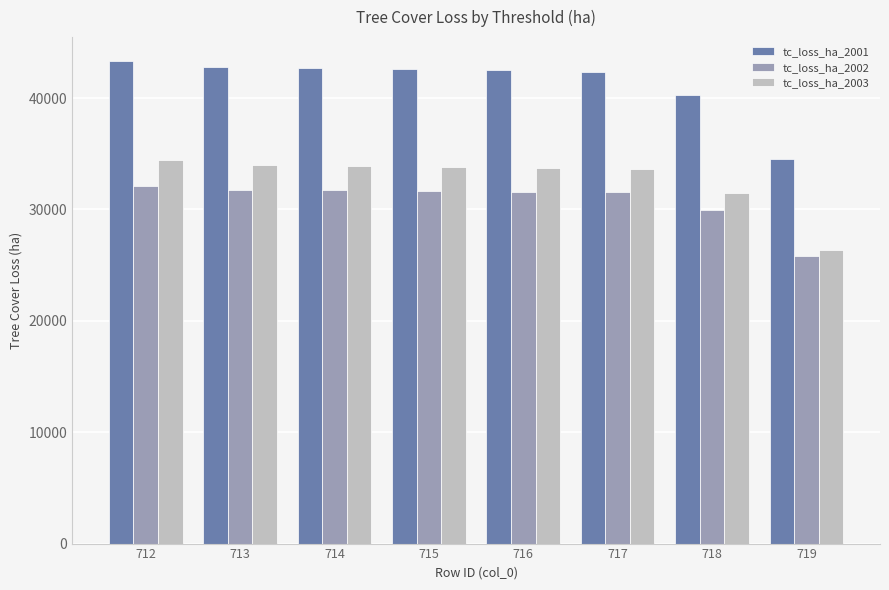

Which series has the largest total across all categories?

tc_loss_ha_2001